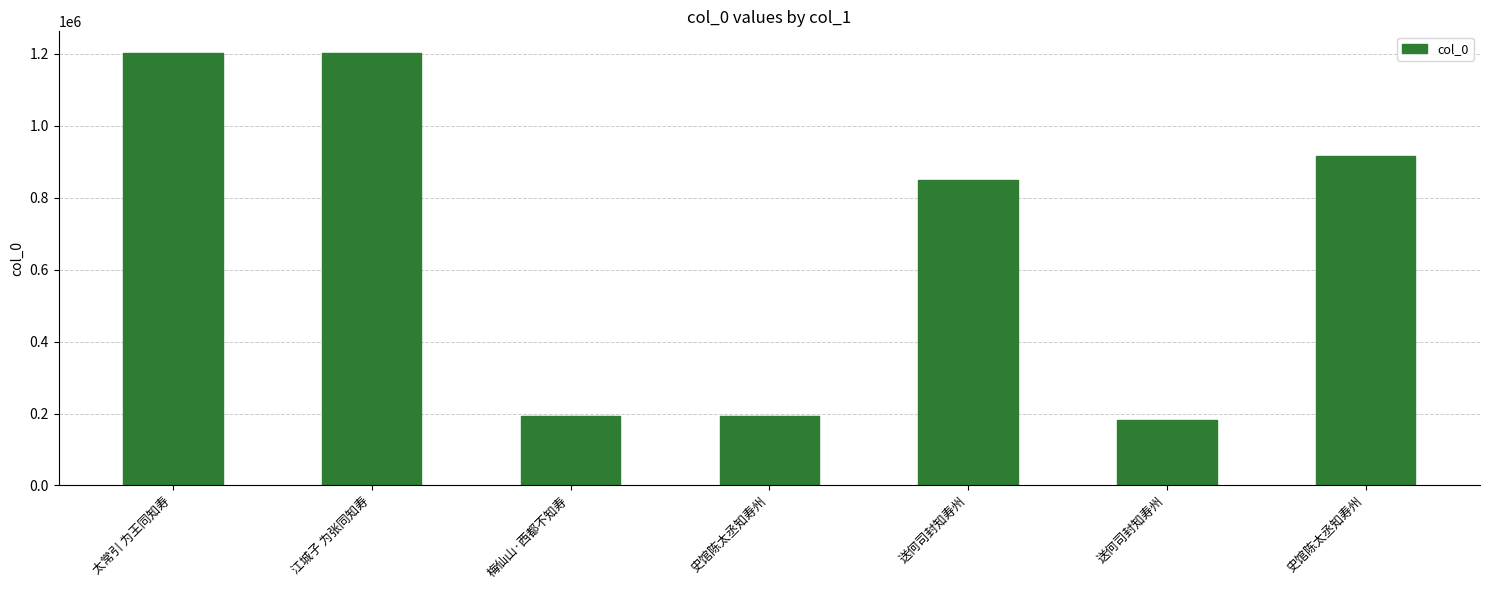

What is the change in value from 史馆陈太丞知寿州 to 史馆陈太丞知寿州?

+723099